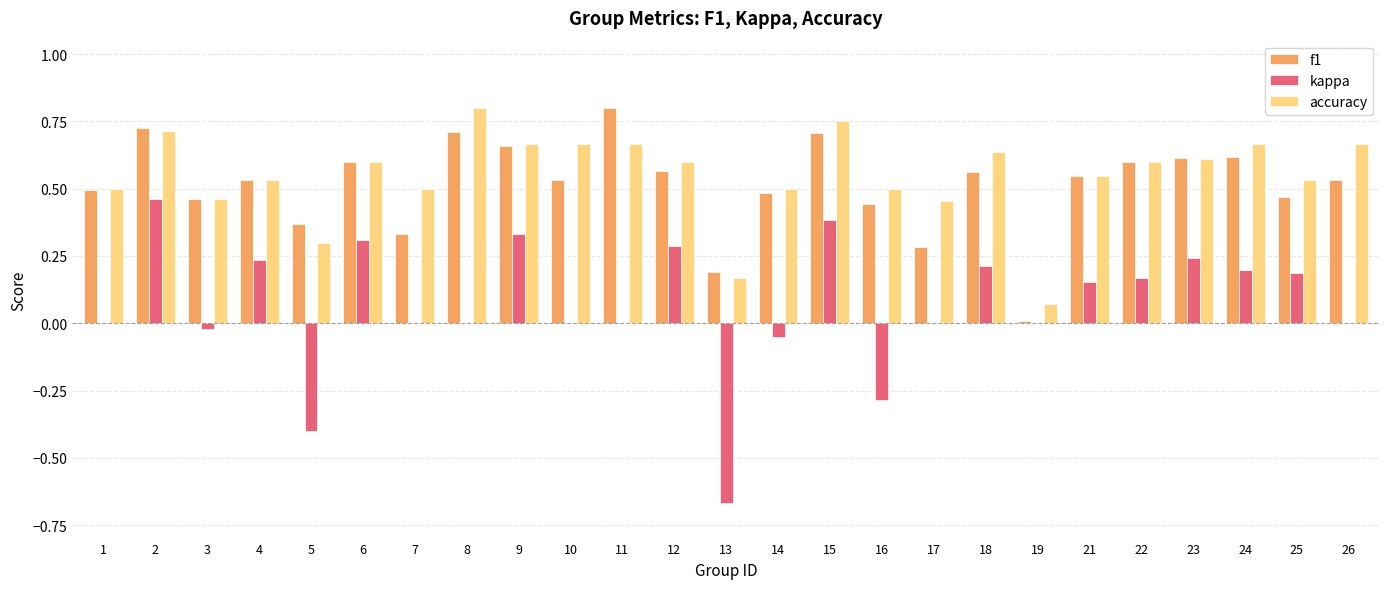

Which category has the highest value in the accuracy series?

8